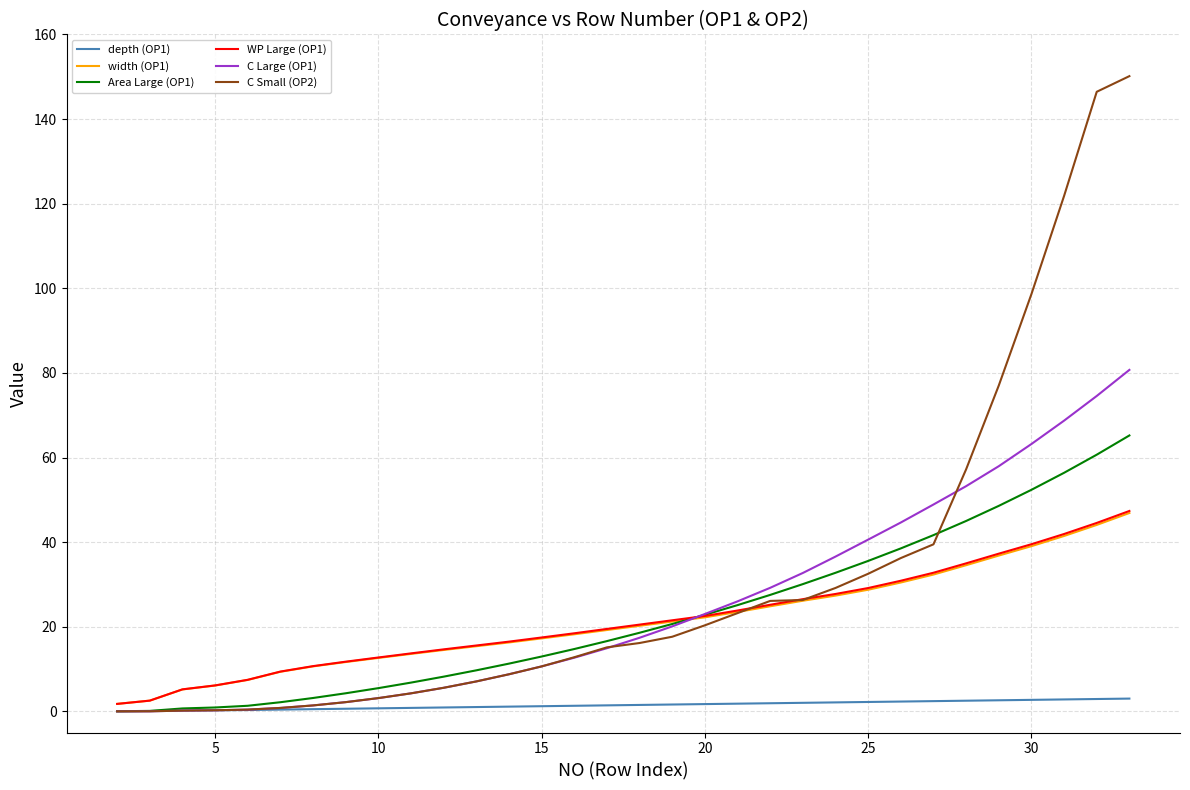

What is the maximum value shown in the chart?

150.2